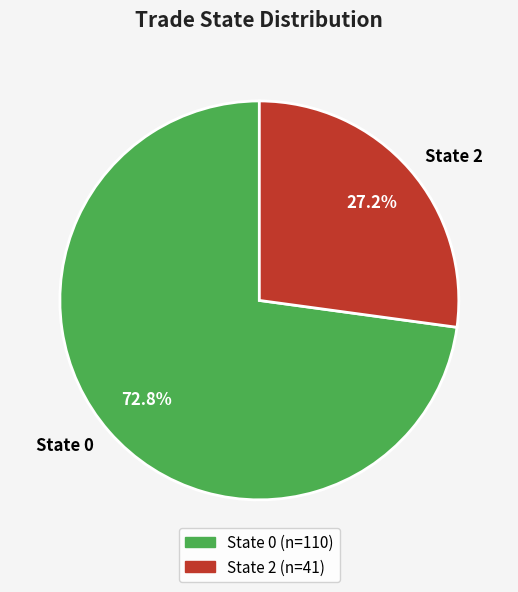

How many slices are in this pie chart?

2